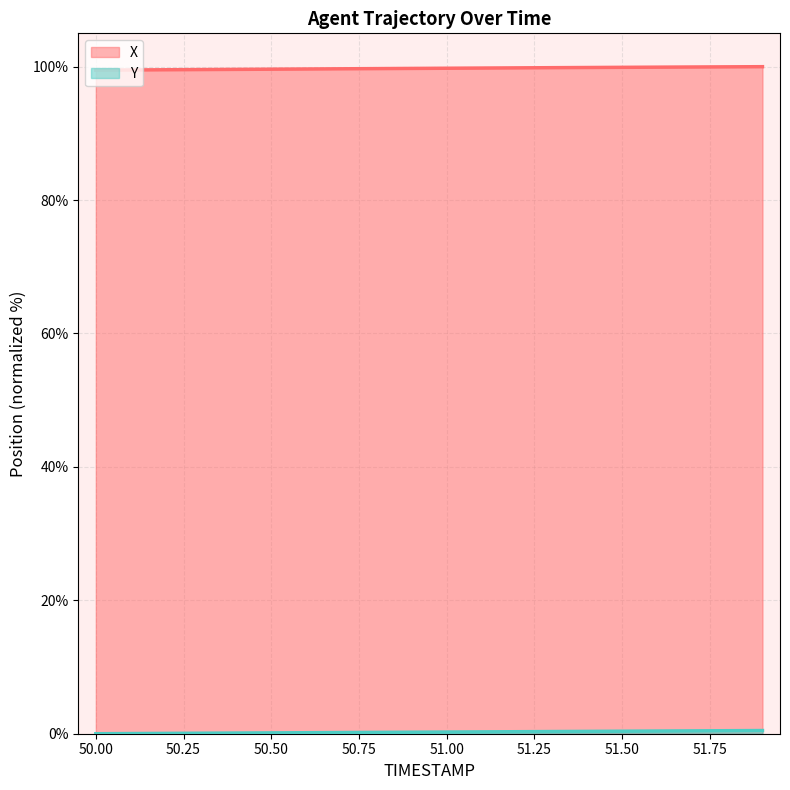

At which category is the sum across all series the highest?

51.9